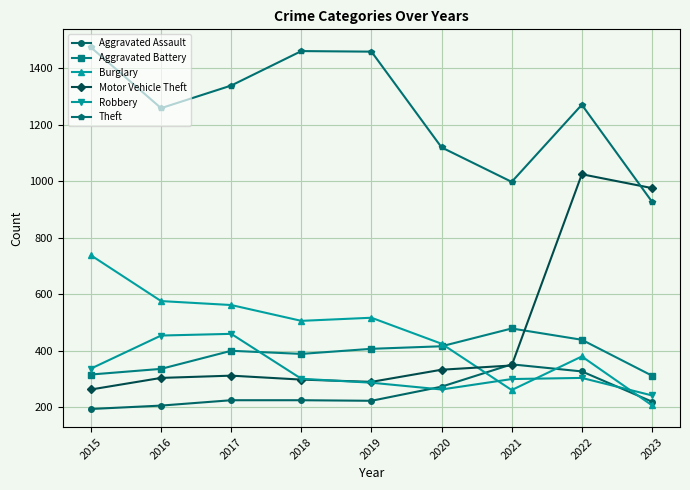

Is it true that Aggravated Assault equals 225 at 2017?

True